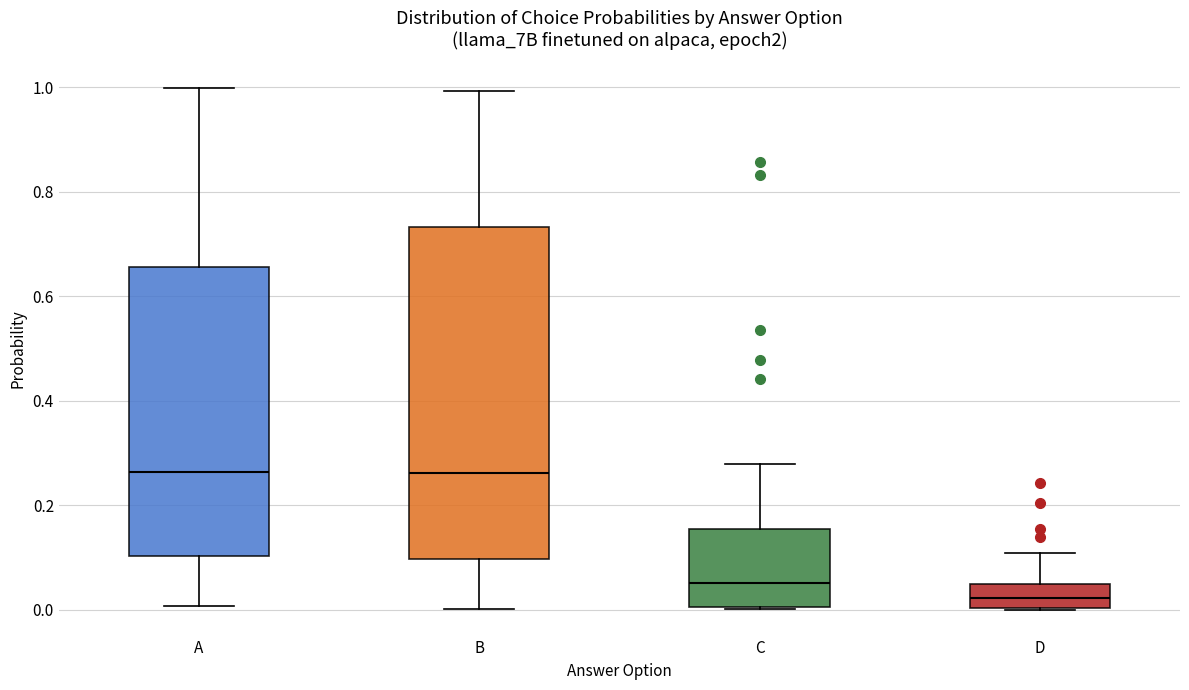

Reading left to right, transcribe this box plot: for each box, give where its median line is, the range the box spans, and where its two whiskers end, as read against the y-axis. The values are not printed on the chart, so give them approximately, as read against the axis.

A: median 0.26, box 0.10 to 0.66, whiskers 0.00 to 1.00
B: median 0.26, box 0.10 to 0.74, whiskers 0.00 to 1.00
C: median 0.06, box 0.00 to 0.16, whiskers 0.00 to 0.28
D: median 0.02, box 0.00 to 0.04, whiskers 0.00 to 0.10